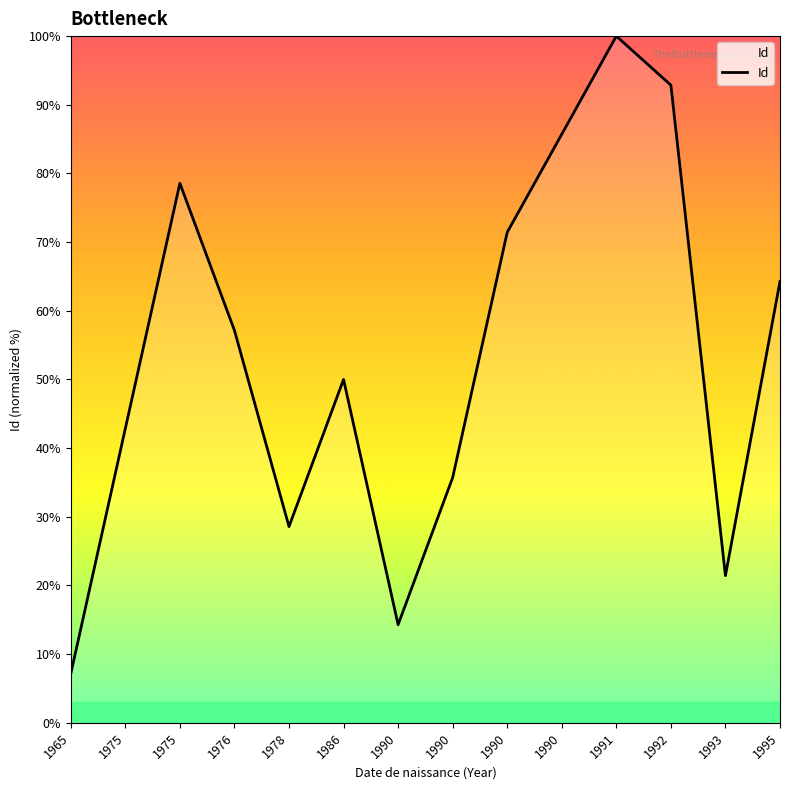

Is this an area chart (filled region under the line)?

No